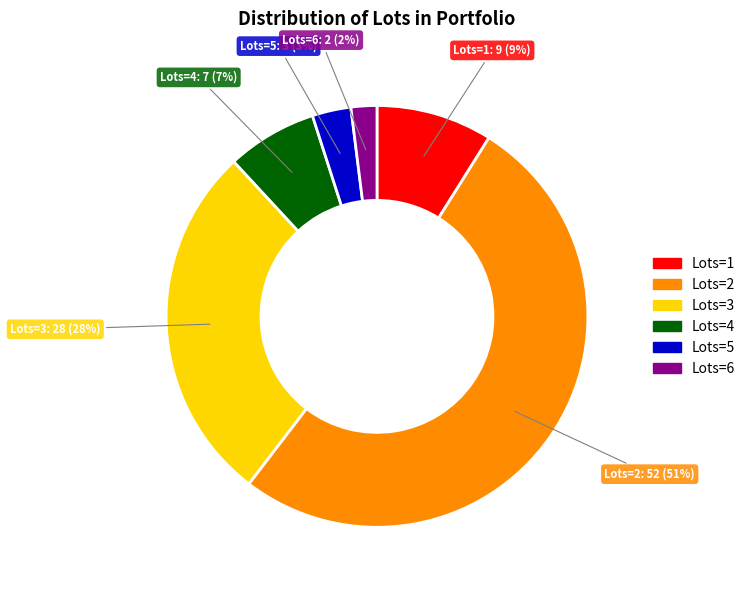

To the nearest percent, what is the average slice percentage?

17%